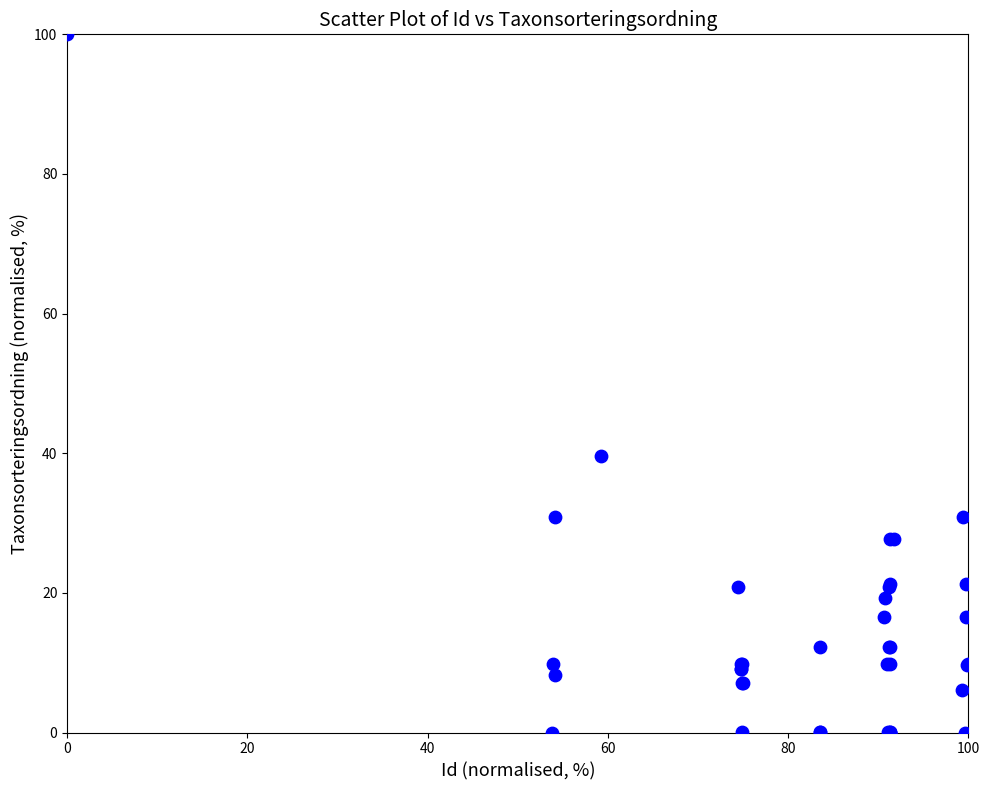

What Y value in the scatter plot is closest to 50?

39.6